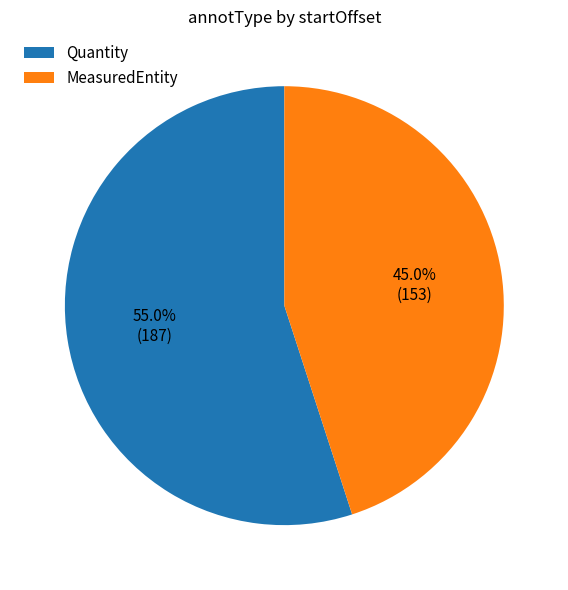

True or false: Quantity accounts for 55% of the total.

True